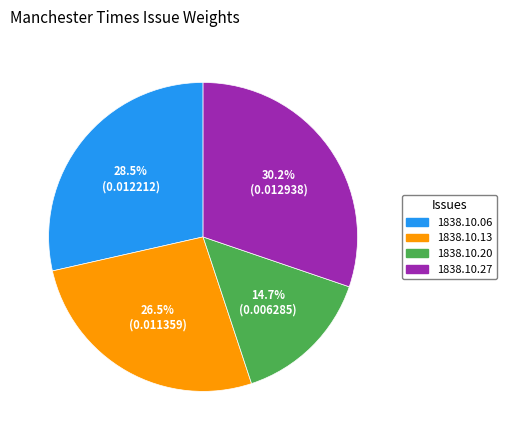

Does any single category account for the majority?

No